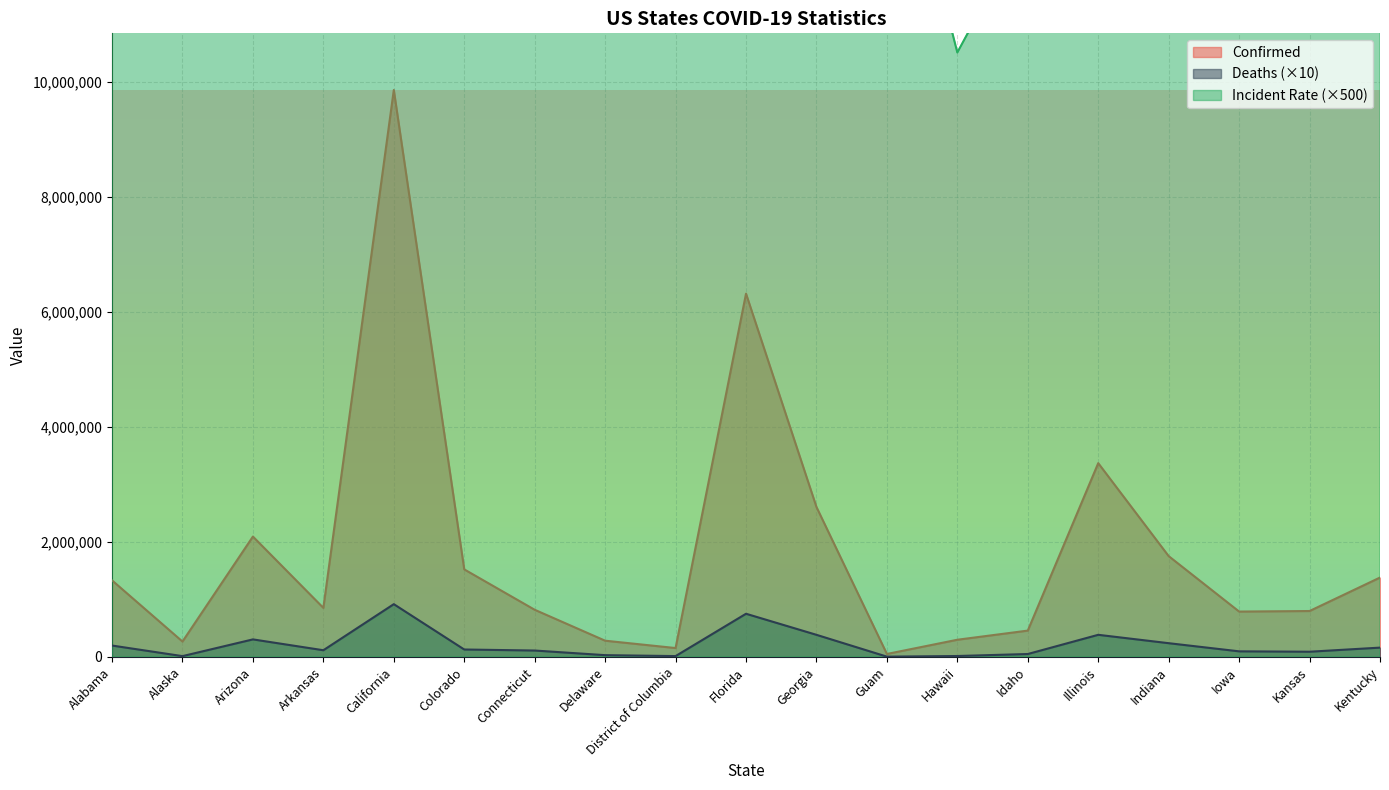

Rank the series by their maximum value, from lowest to highest.

Deaths, Confirmed, Incident_Rate